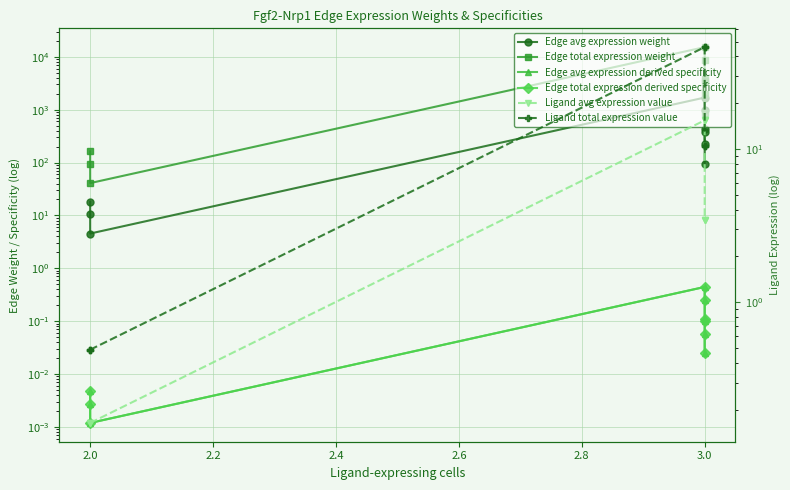

Is the value of Edge total expression weight at 2.0 greater than the value of Edge total expression derived specificity at 3.0?

Yes